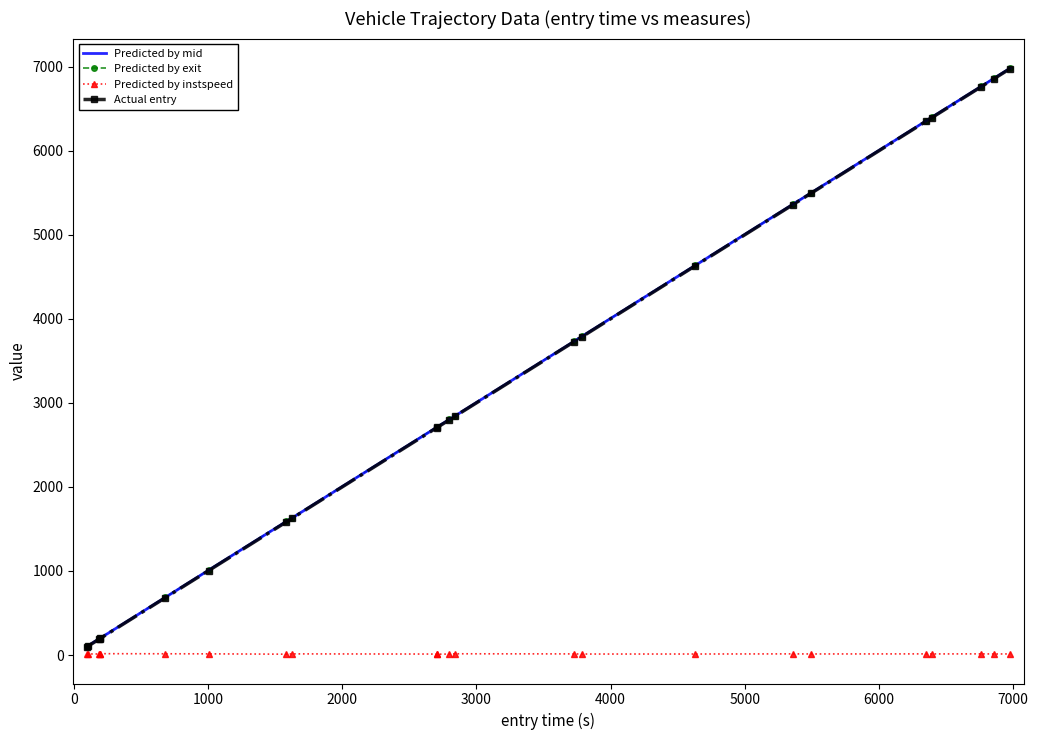

What is the greatest value displayed?

6986.7